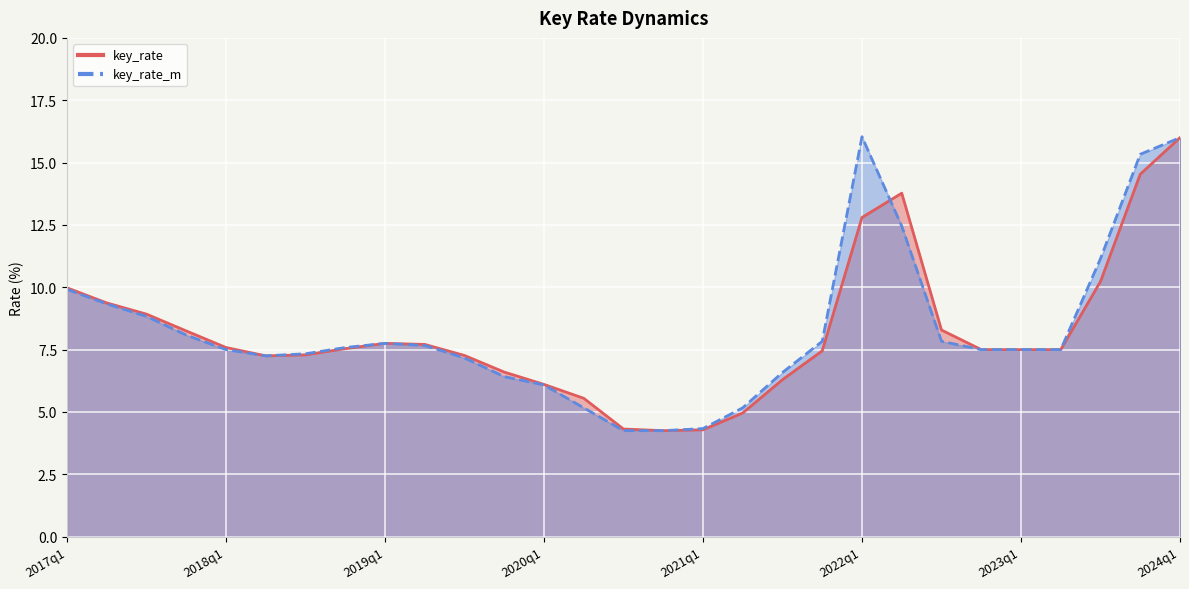

The value of key_rate_m at 2020q2 is 2.4. True or false?

False